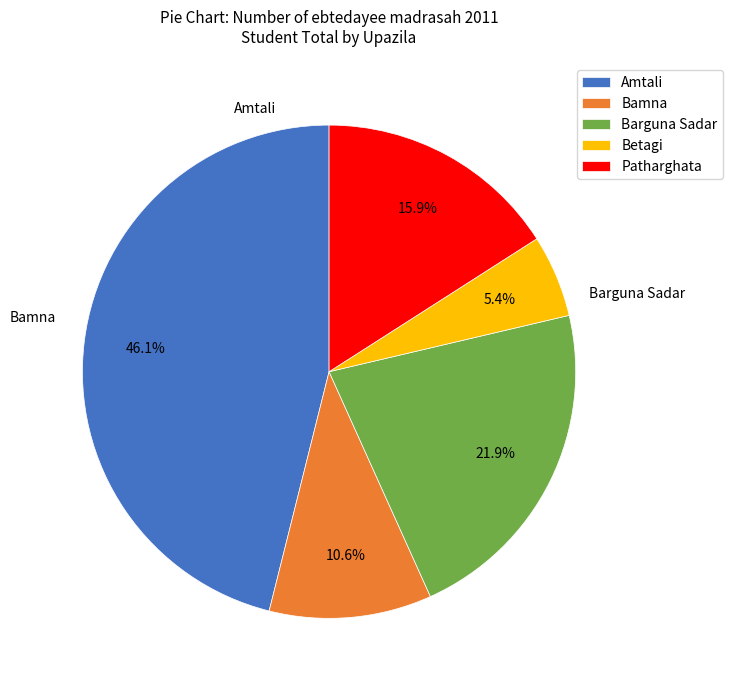

Does any single category account for the majority?

No